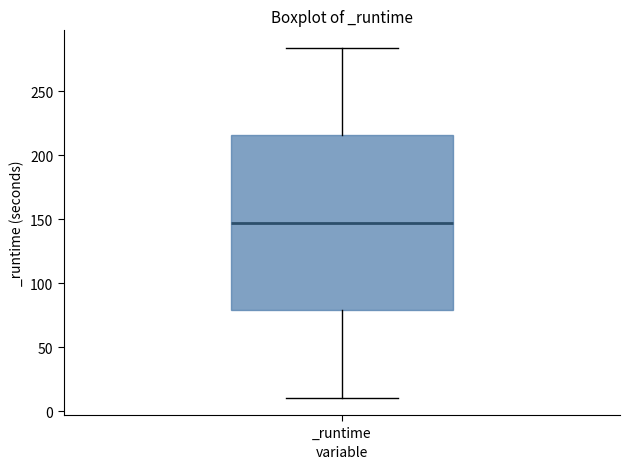

Where does the upper whisker of the box for _runtime end on the y-axis? The values are not printed on the chart, so give them approximately, as read against the axis.

285